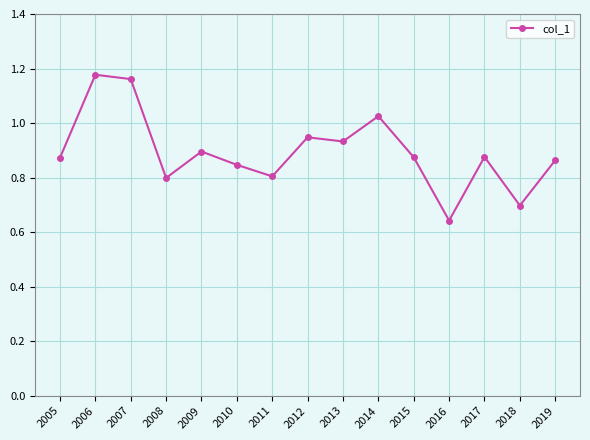

Which has a higher value, 2007 or 2010?

2007